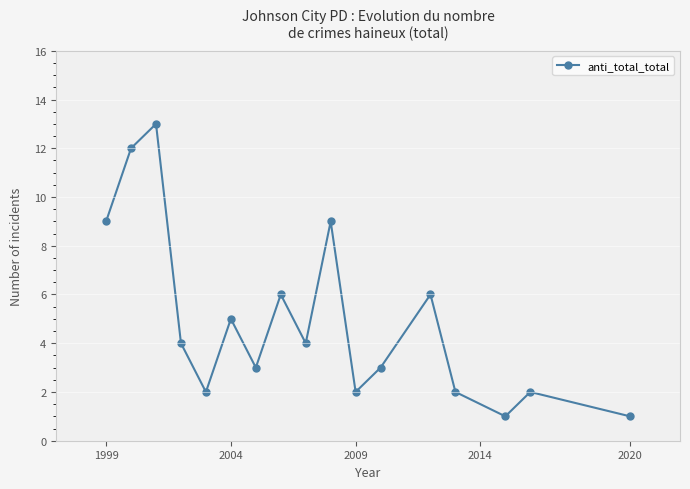

How many points are lower than both their immediate neighbors (excluding endpoints)?

5